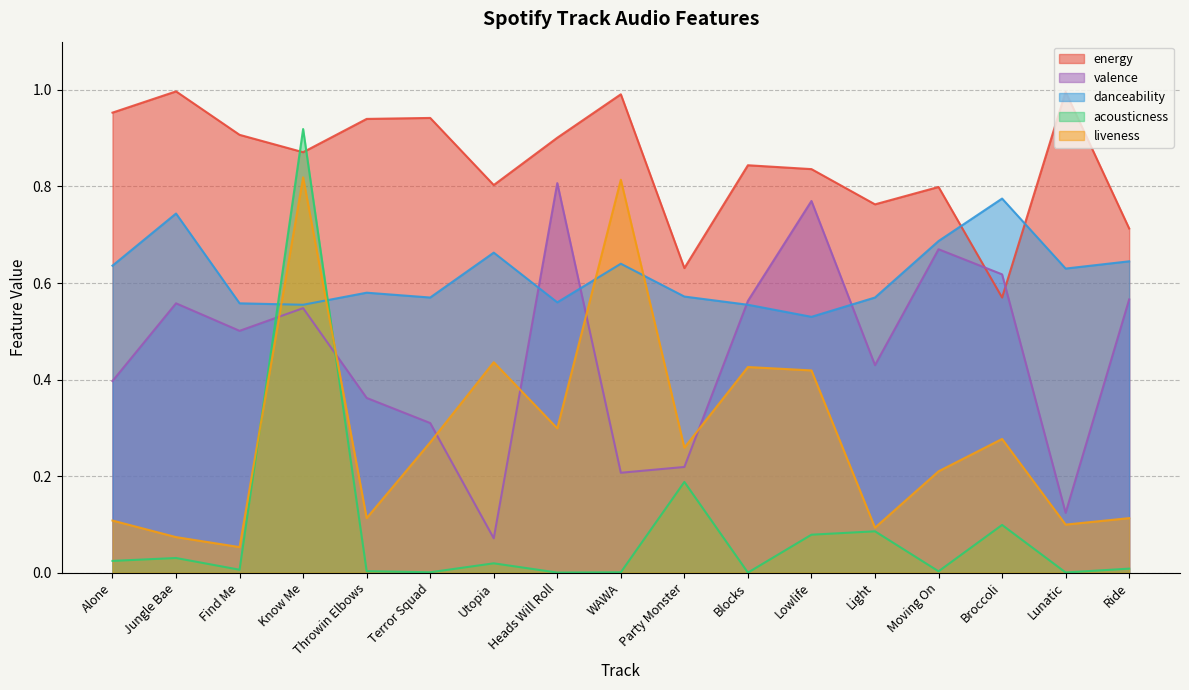

Reading right to left, extract all data points from this chart.

energy: 0.7	1.0	0.6	0.8	0.8	0.8	0.8	0.6	1.0	0.9	0.8	0.9	0.9	0.9	0.9	1.0	1.0
valence: 0.6	0.1	0.6	0.7	0.4	0.8	0.6	0.2	0.2	0.8	0.1	0.3	0.4	0.5	0.5	0.6	0.4
danceability: 0.6	0.6	0.8	0.7	0.6	0.5	0.6	0.6	0.6	0.6	0.7	0.6	0.6	0.6	0.6	0.7	0.6
acousticness: 0.0	0.0	0.1	0.0	0.1	0.1	0.0	0.2	0.0	0.0	0.0	0.0	0.0	0.9	0.0	0.0	0.0
liveness: 0.1	0.1	0.3	0.2	0.1	0.4	0.4	0.3	0.8	0.3	0.4	0.3	0.1	0.8	0.1	0.1	0.1